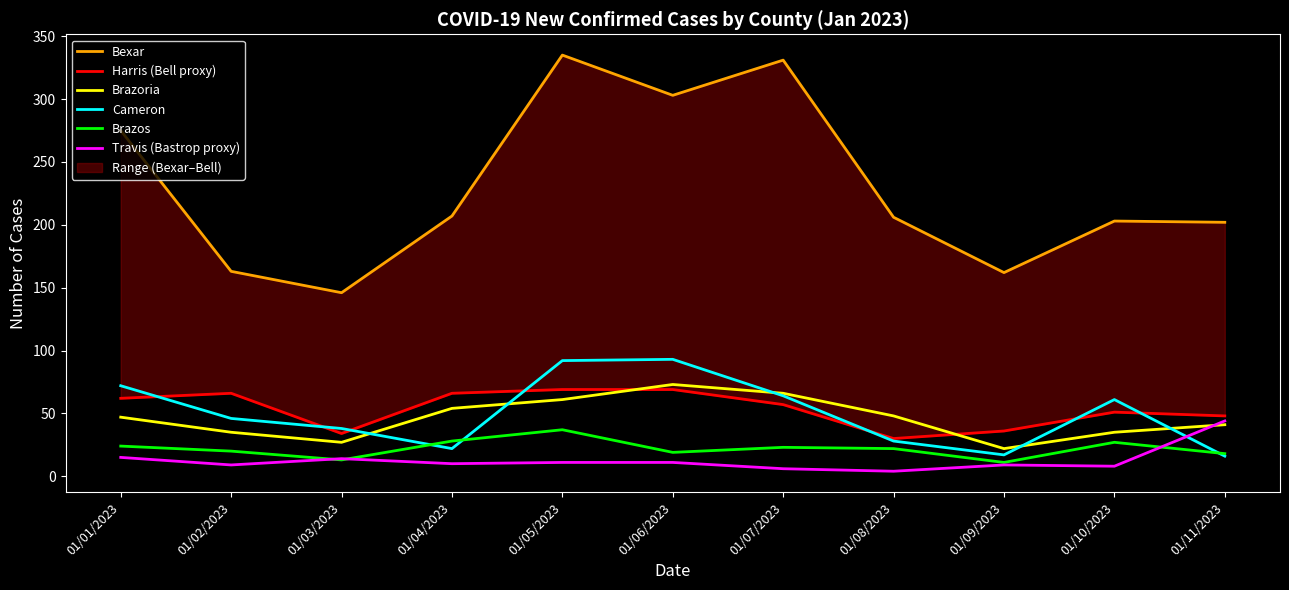

At which label is Brazos closest to 24?

01/01/2023